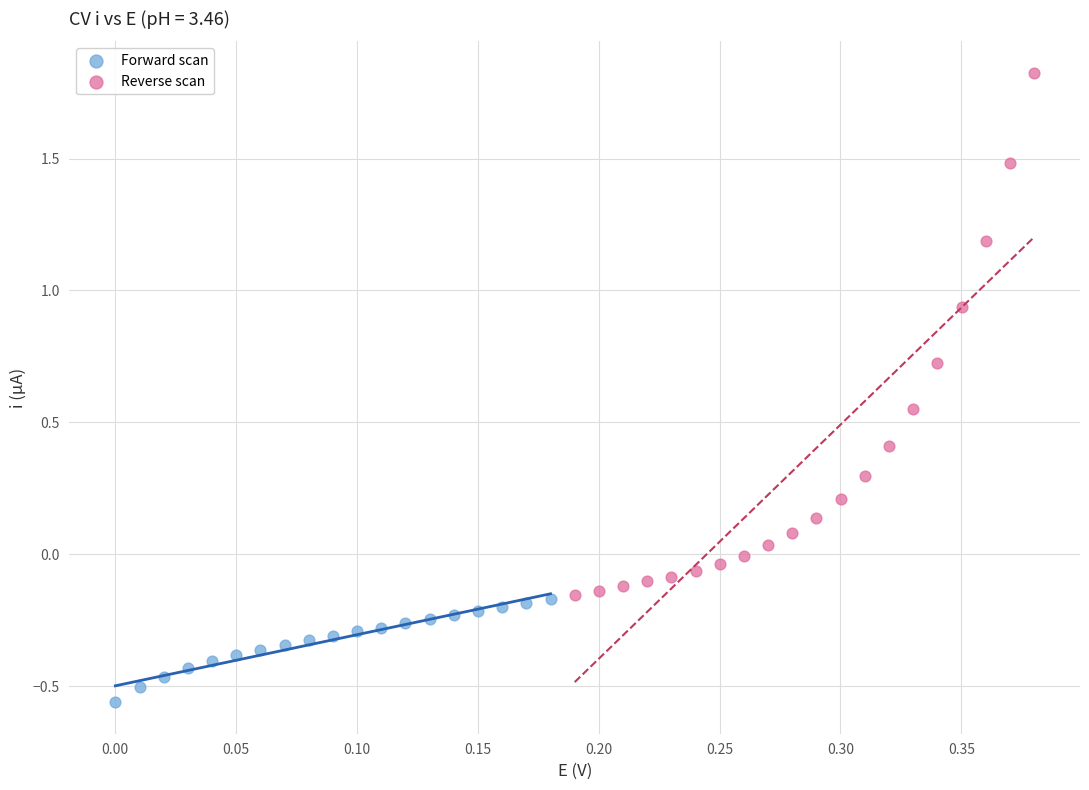

Which series has the largest Y range (max minus min)?

Reverse scan